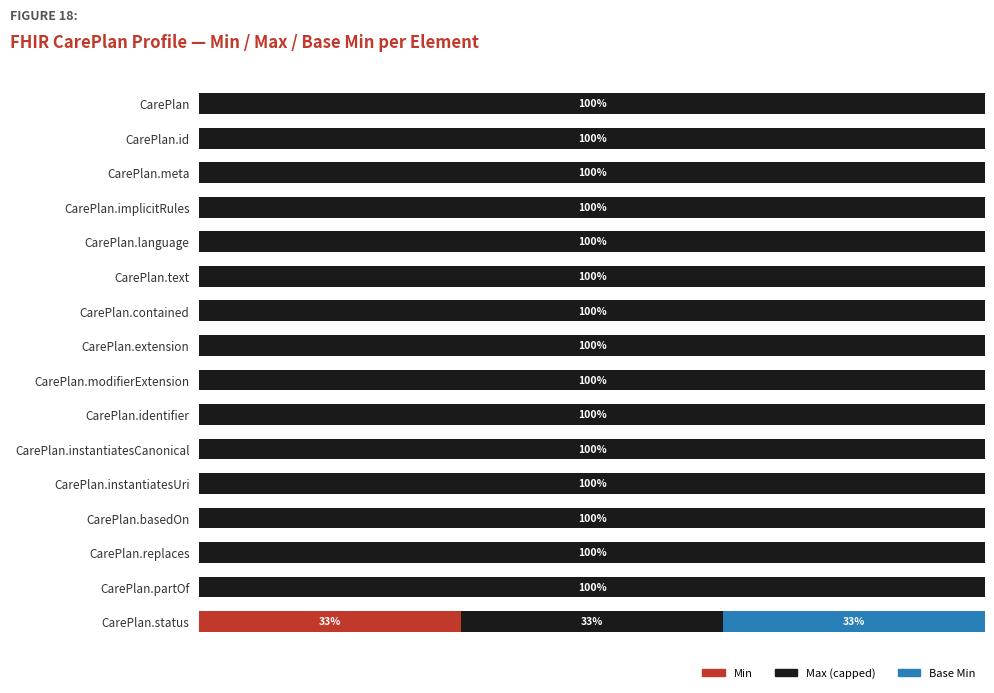

Is it true that Base Min equals 33.3 at 15?

True